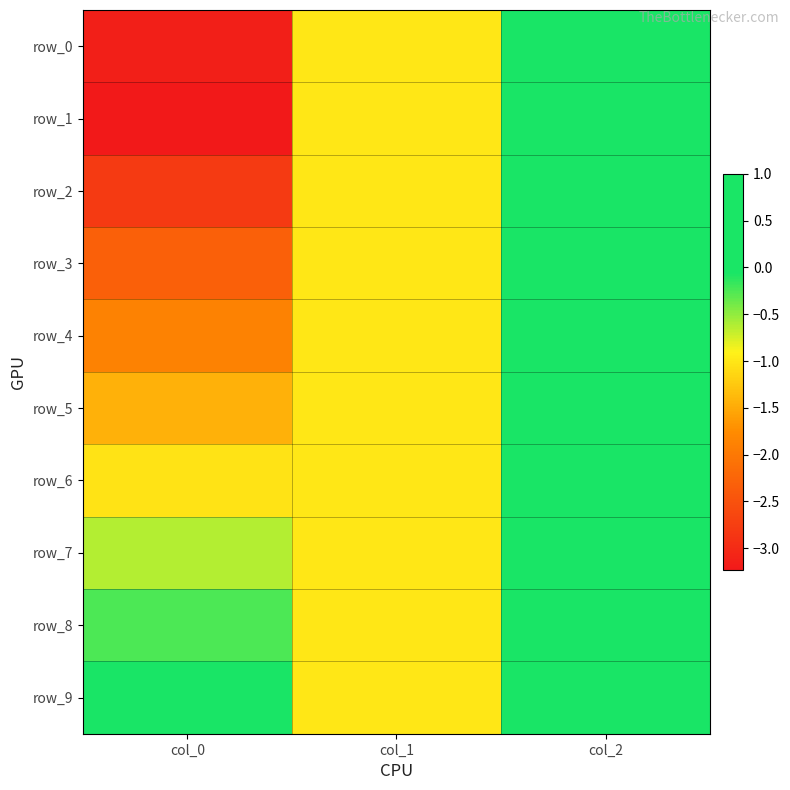

At col_0, list the series in order from largest to smallest.

row_9, row_8, row_7, row_6, row_5, row_4, row_3, row_2, row_0, row_1